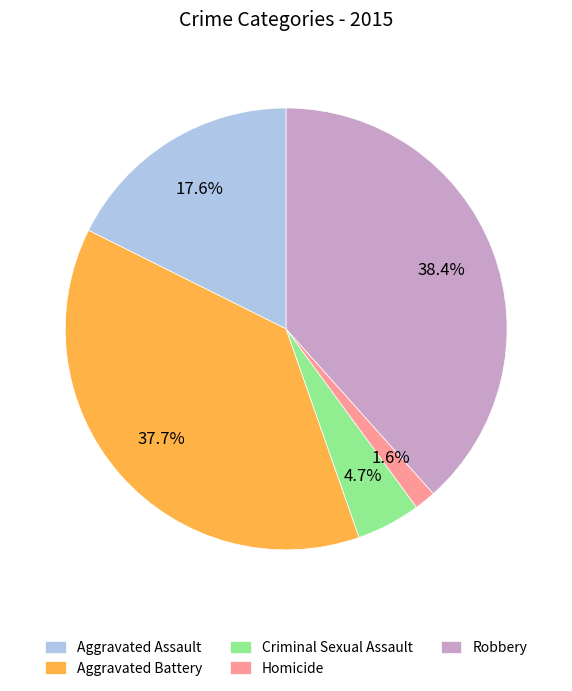

Which has a higher value, Robbery or Aggravated Assault?

Robbery